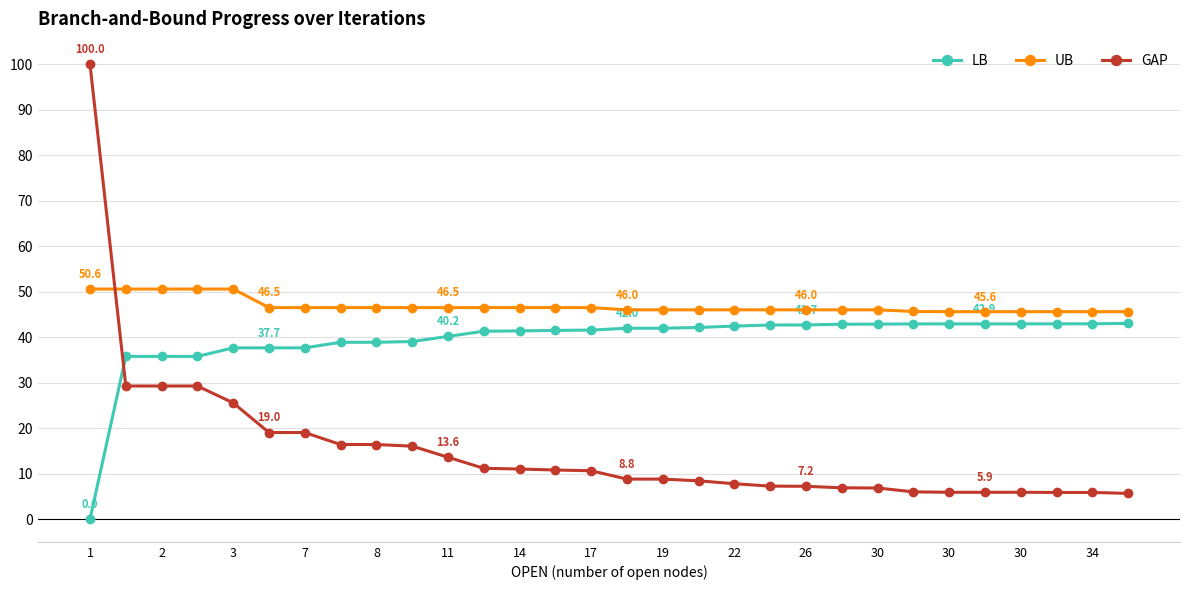

Which series ends up on top after the final intersection of LB and GAP?

LB